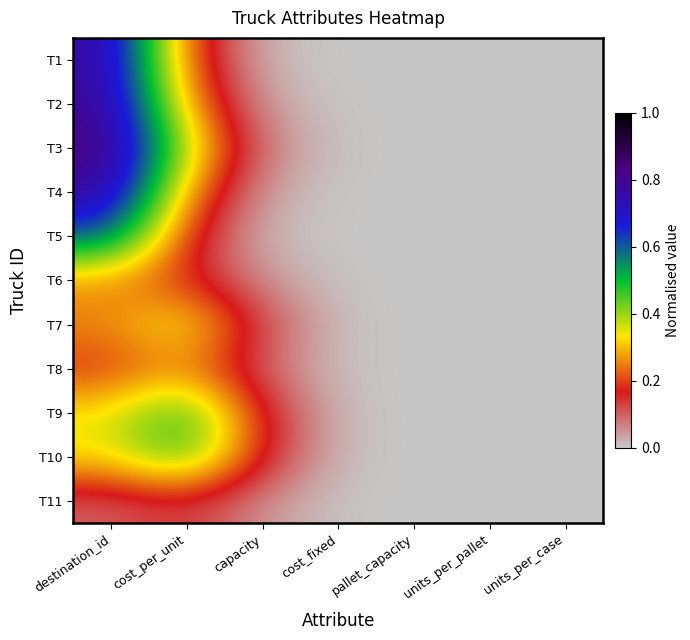

Which has a higher value, cost_fixed or units_per_pallet?

cost_fixed